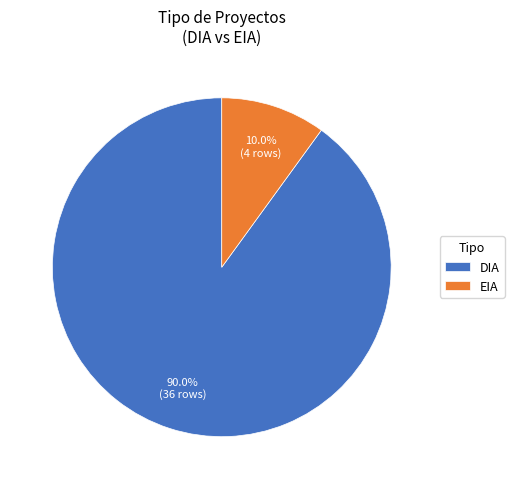

What is the total percentage of EIA and DIA?

100.0%